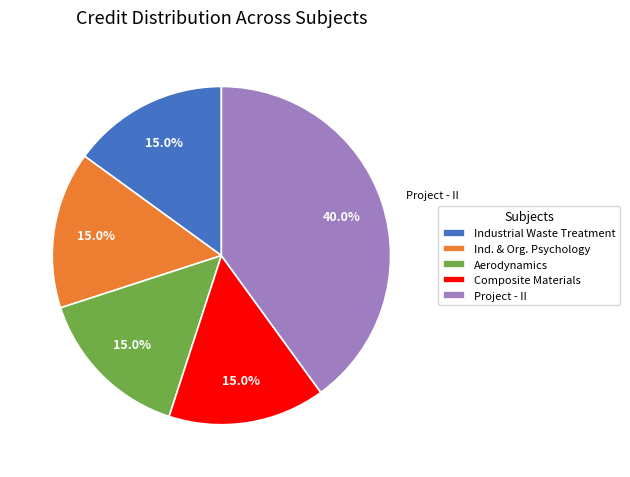

Approximately how many times larger is the value at Project - II compared to Ind. & Org. Psychology?

2.7